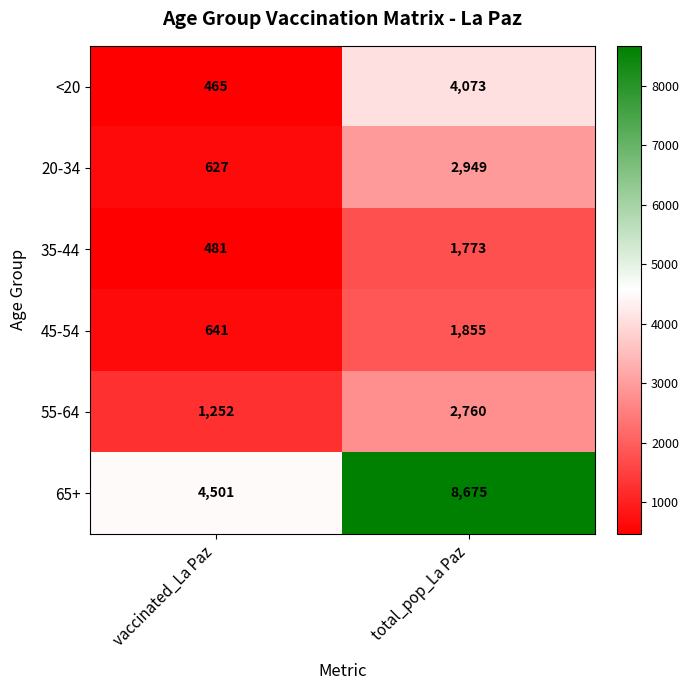

List the labels in order of 55-64 value, smallest first.

vaccinated_La Paz, total_pop_La Paz